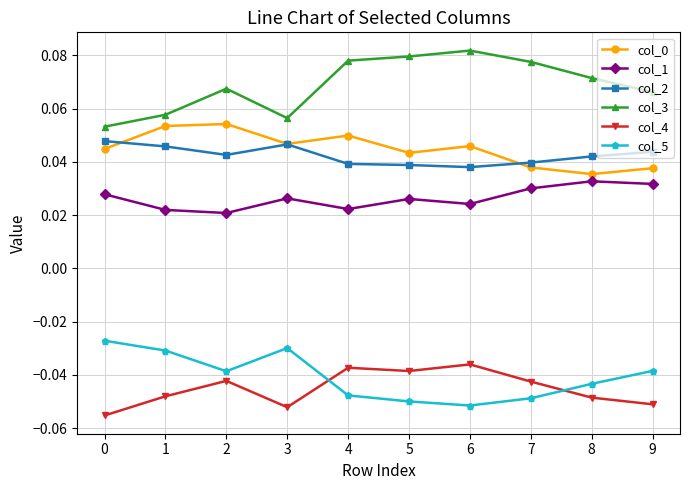

Where is the first local minimum for col_2?

2